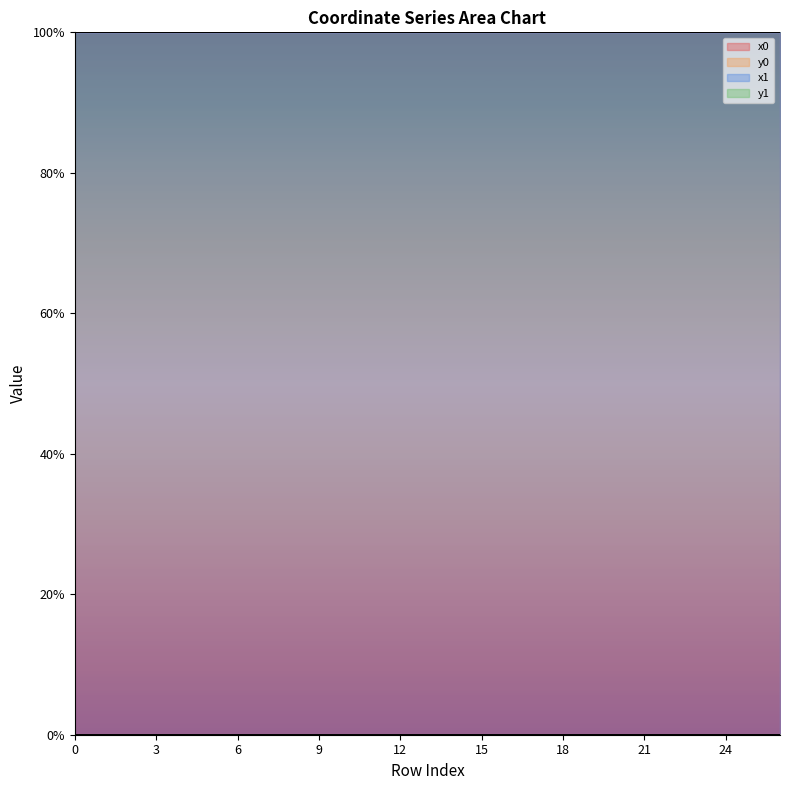

At 16, list the series in order from smallest to largest.

y0, y1, x1, x0